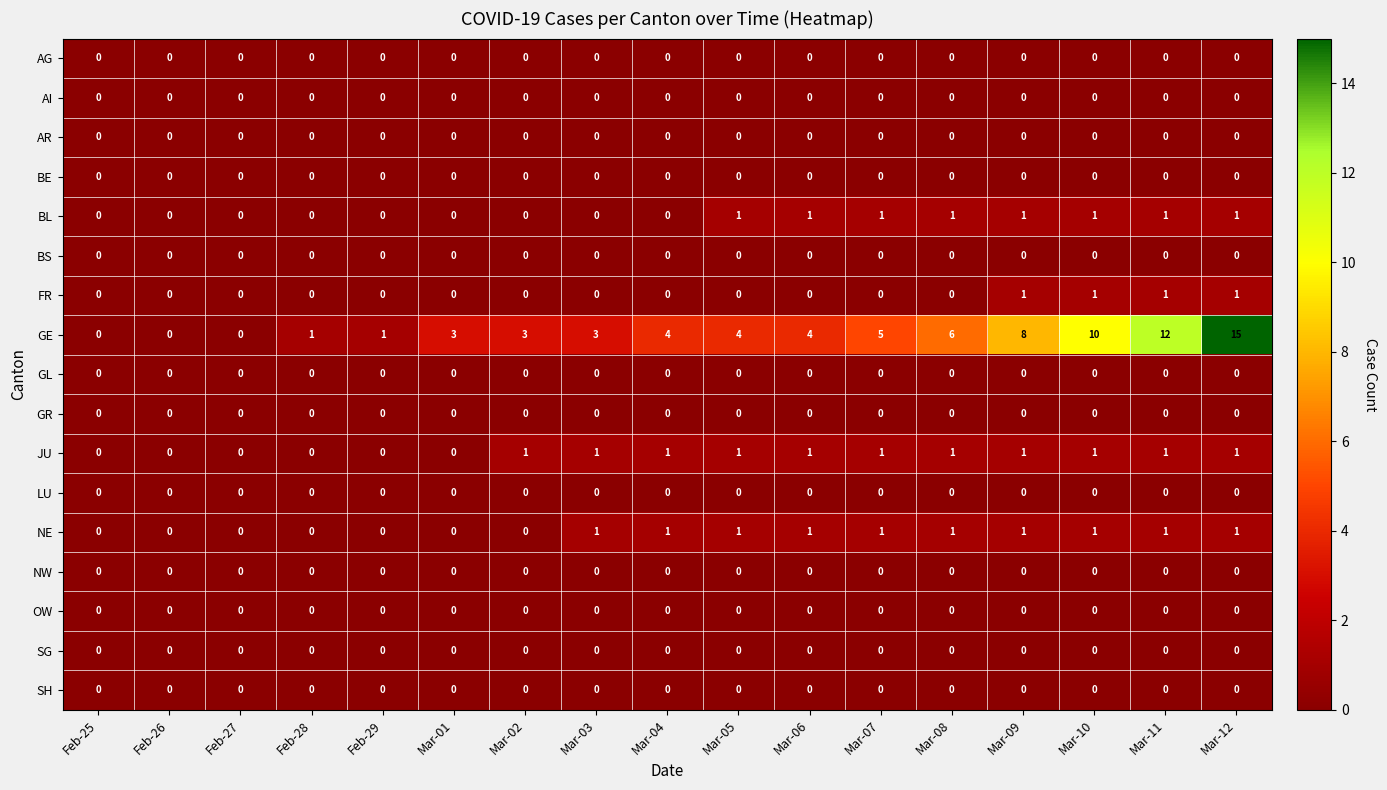

At which category does the chart reach its peak across all series?

Mar-12